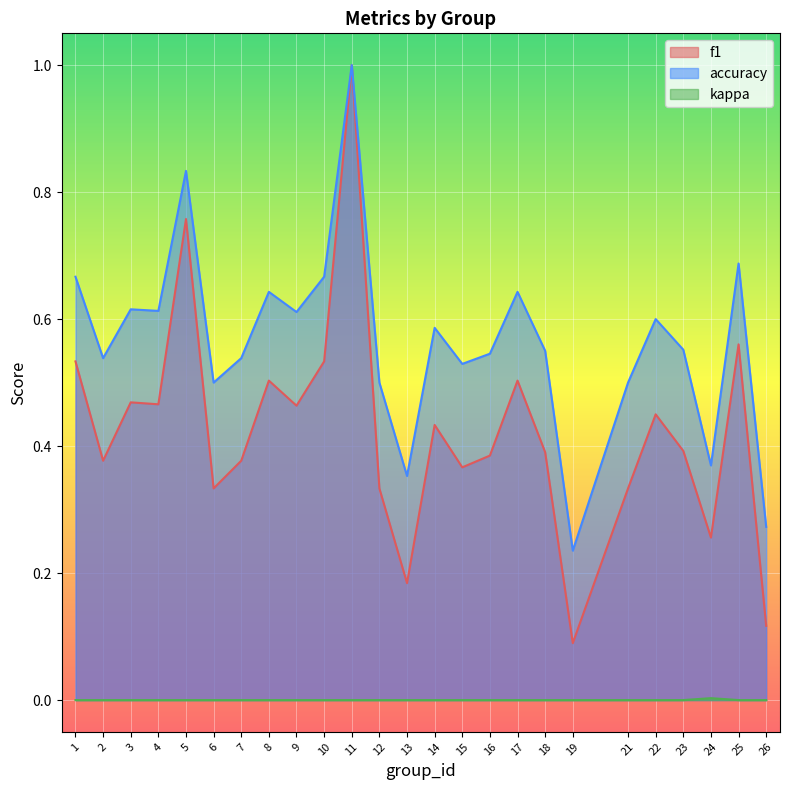

What are all the series names shown in the legend?

f1, accuracy, kappa